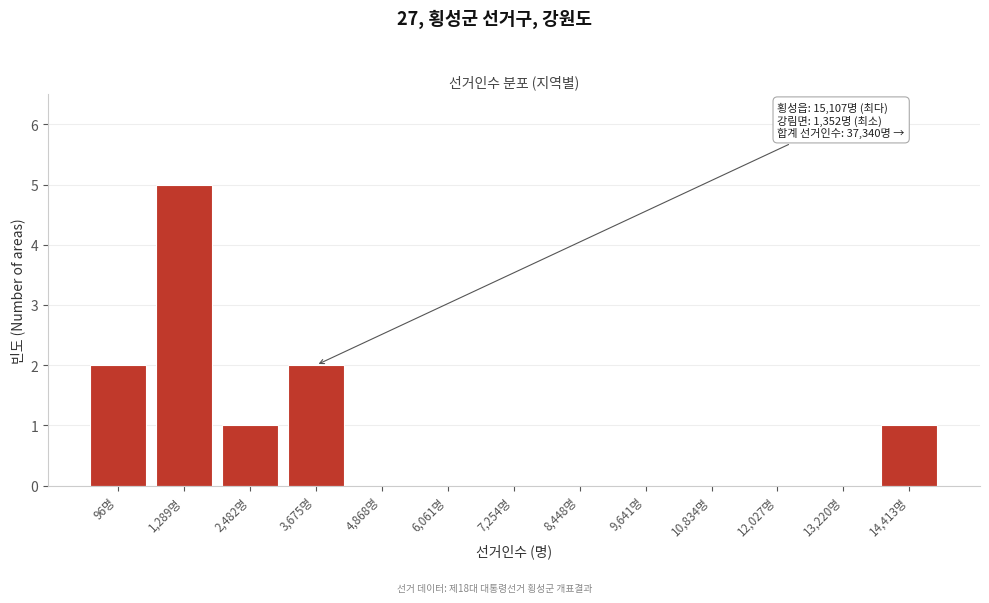

Reading right to left, transcribe all the data shown in this chart.

14,413명=1	13,220명=0	12,027명=0	10,834명=0	9,641명=0	8,448명=0	7,254명=0	6,061명=0	4,868명=0	3,675명=2	2,482명=1	1,289명=5	96명=2